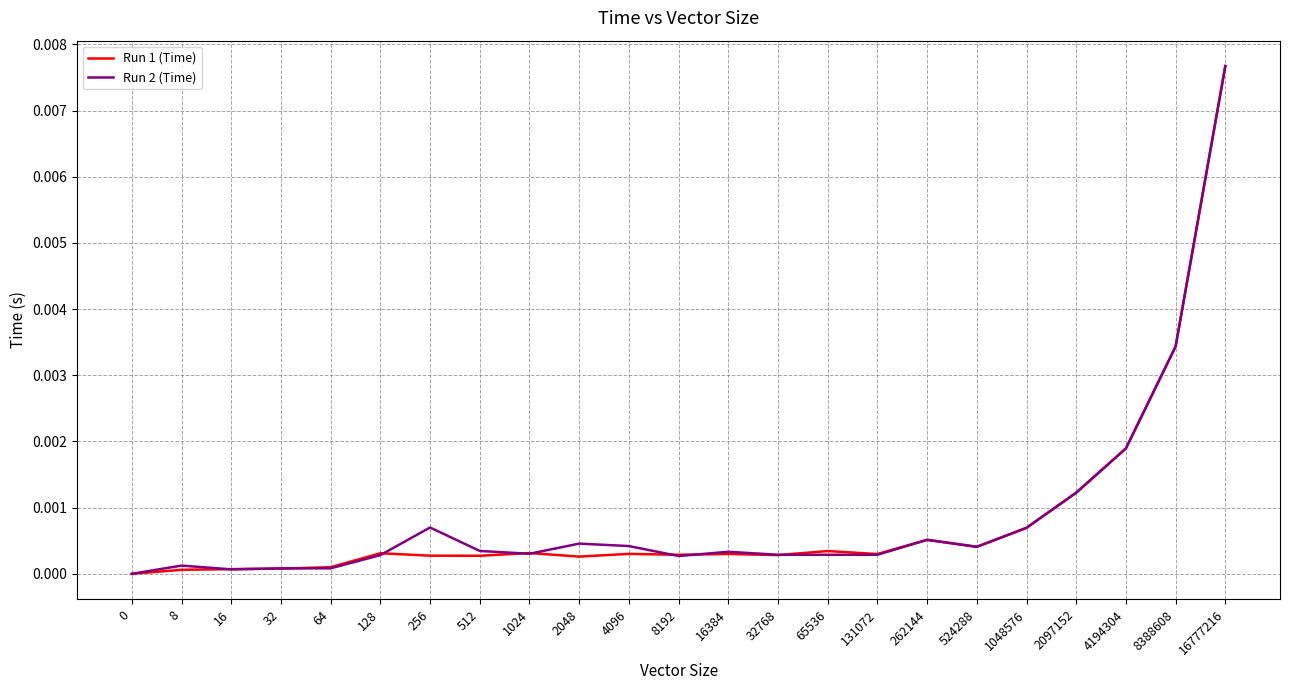

True or false: Run 2 (Time) has a value of 0.0 at 524288.

True